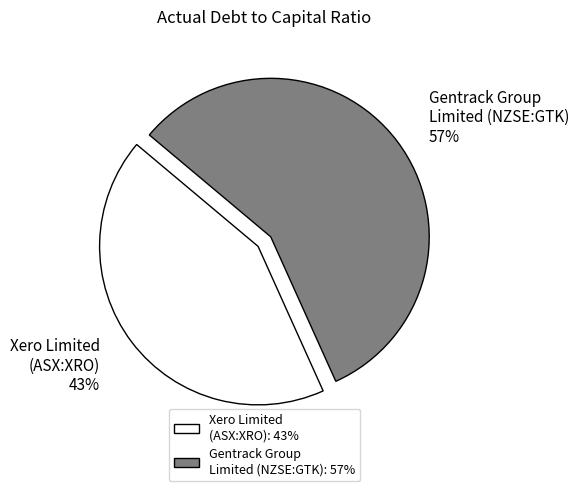

How many segments does this pie chart have?

2